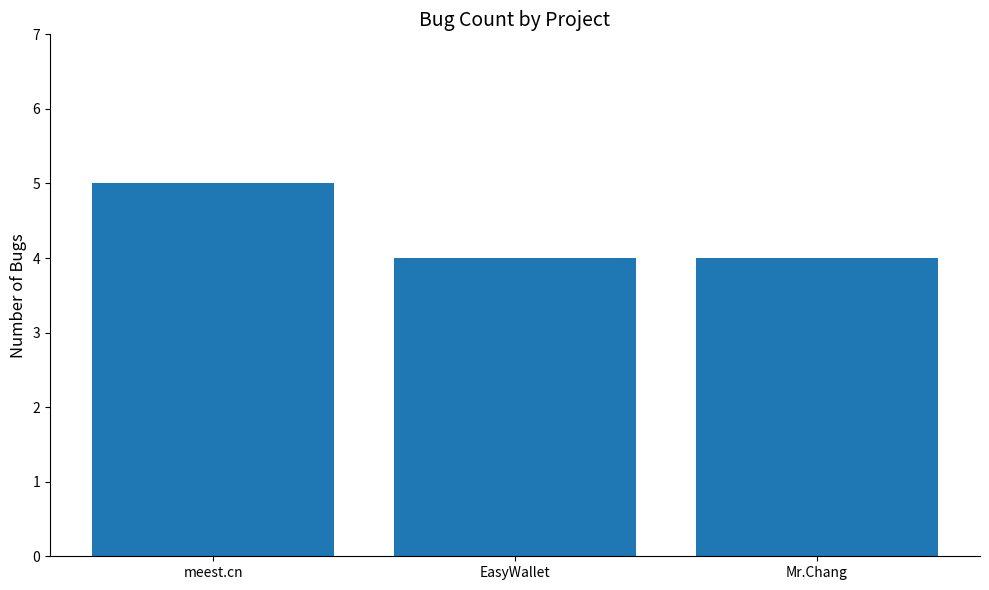

What is the difference between the maximum and second lowest values?

1